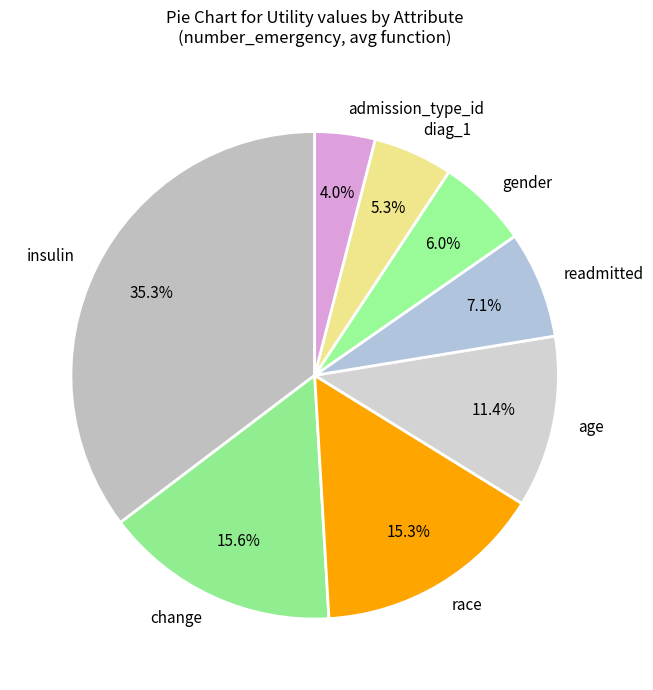

The age slice represents 18% of the pie. True or false?

False